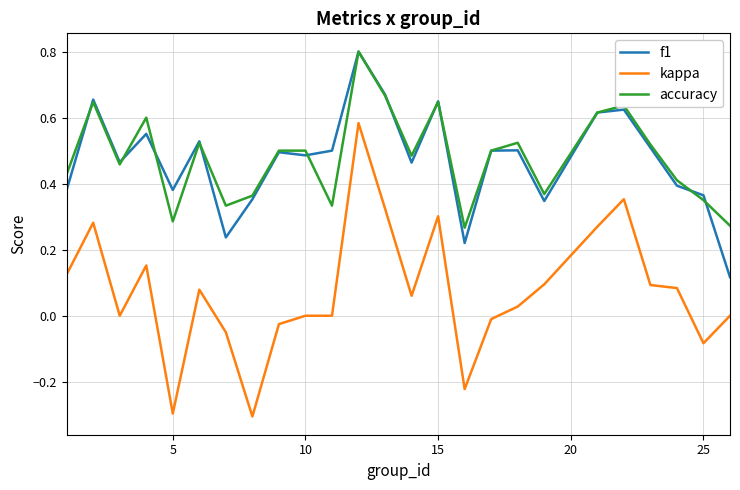

True or false: accuracy and kappa cross at least once.

False